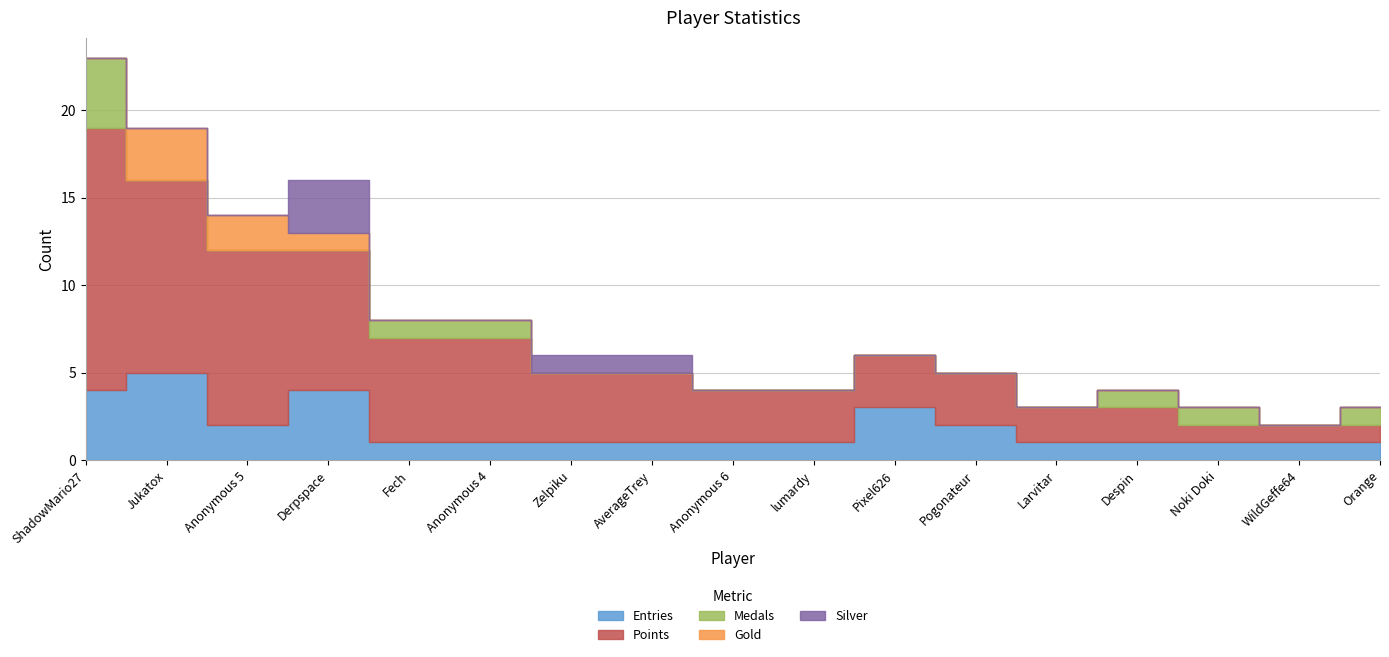

What is the value of the Entries point at the 2nd from the left?

5